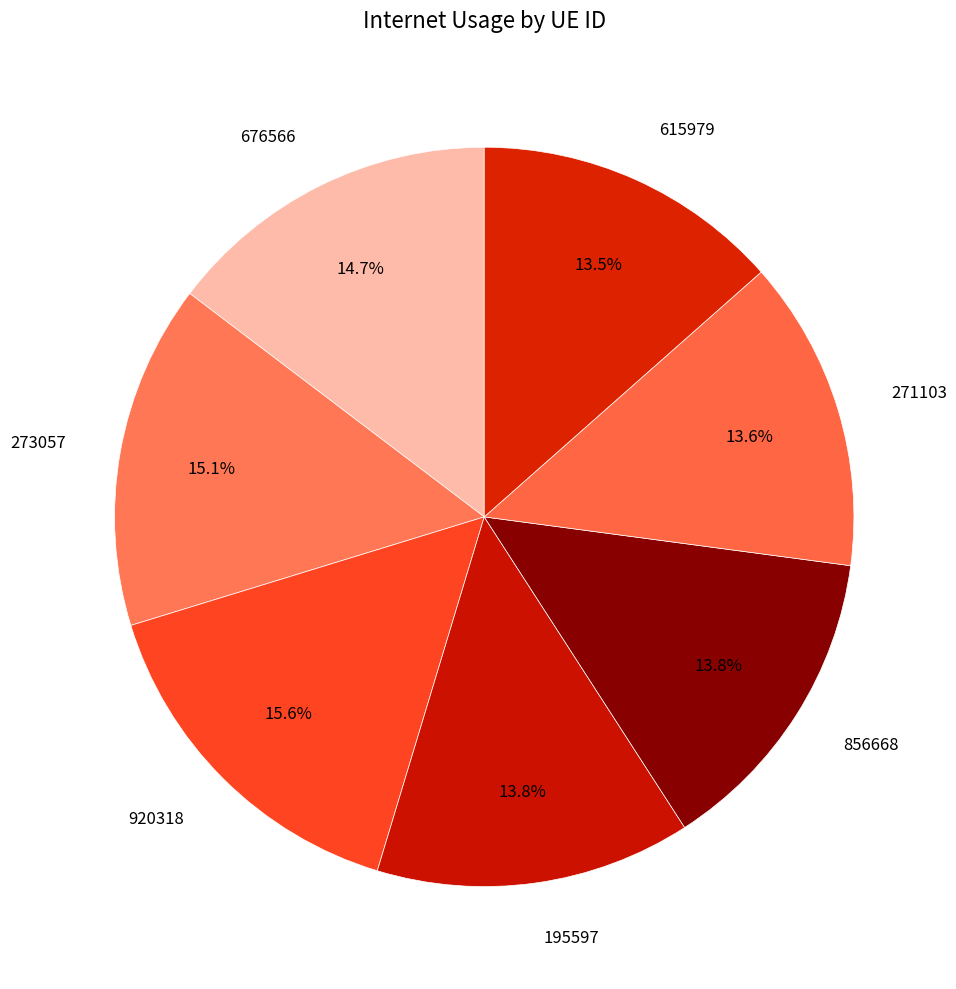

Which category has the biggest portion of the pie?

920318